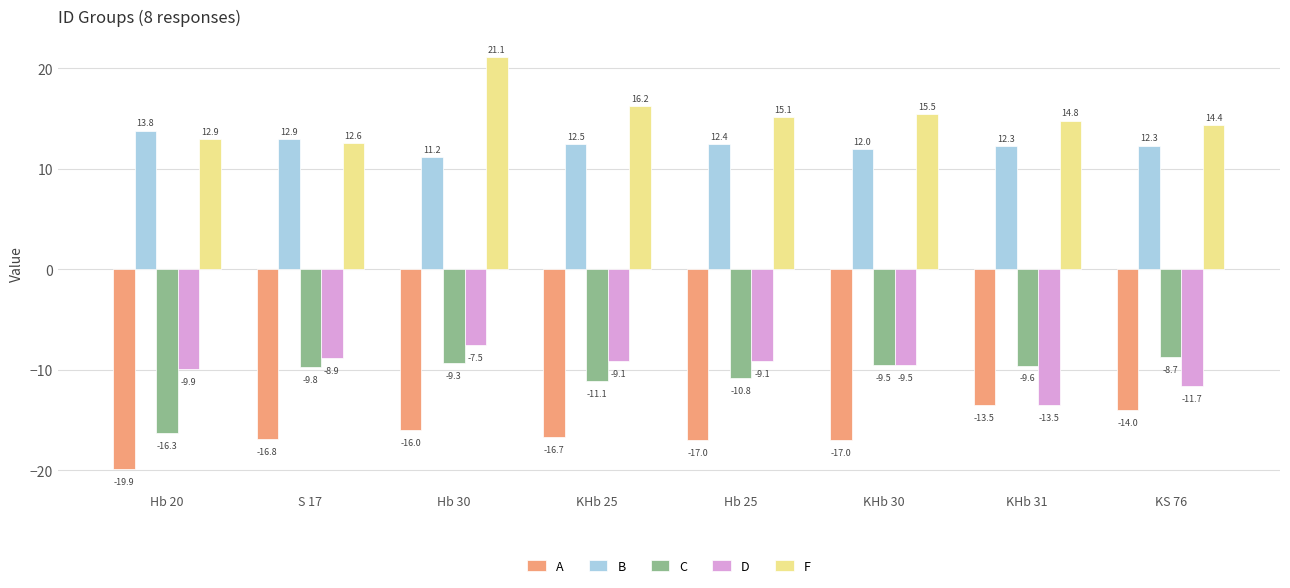

Count the number of data series in this chart.

5